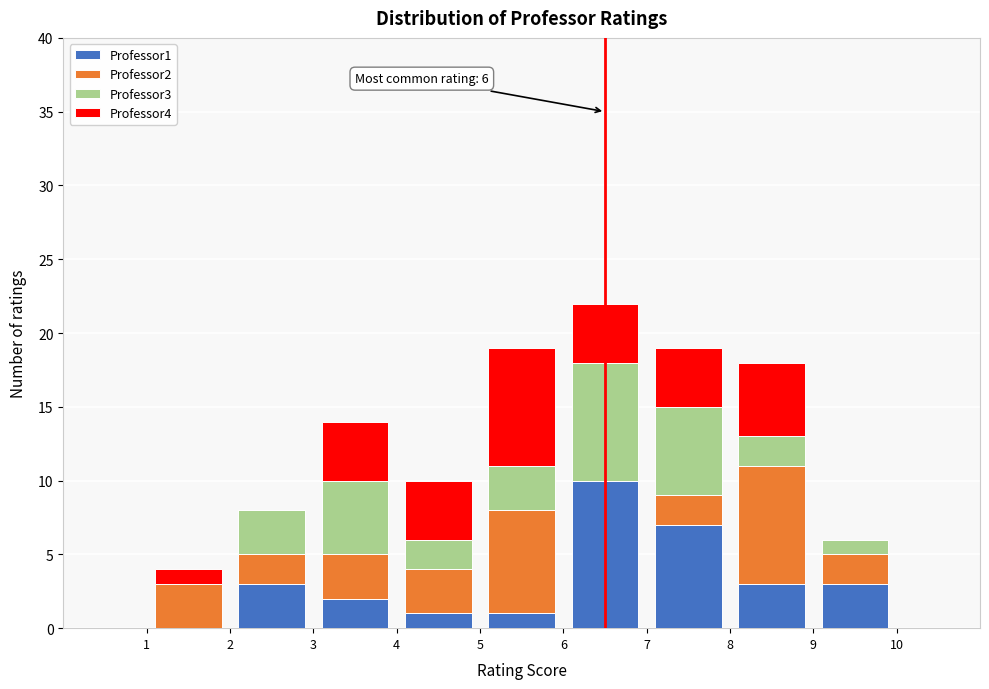

Which range on the x-axis has the tallest stacked bar (by total height)?

6 to 7